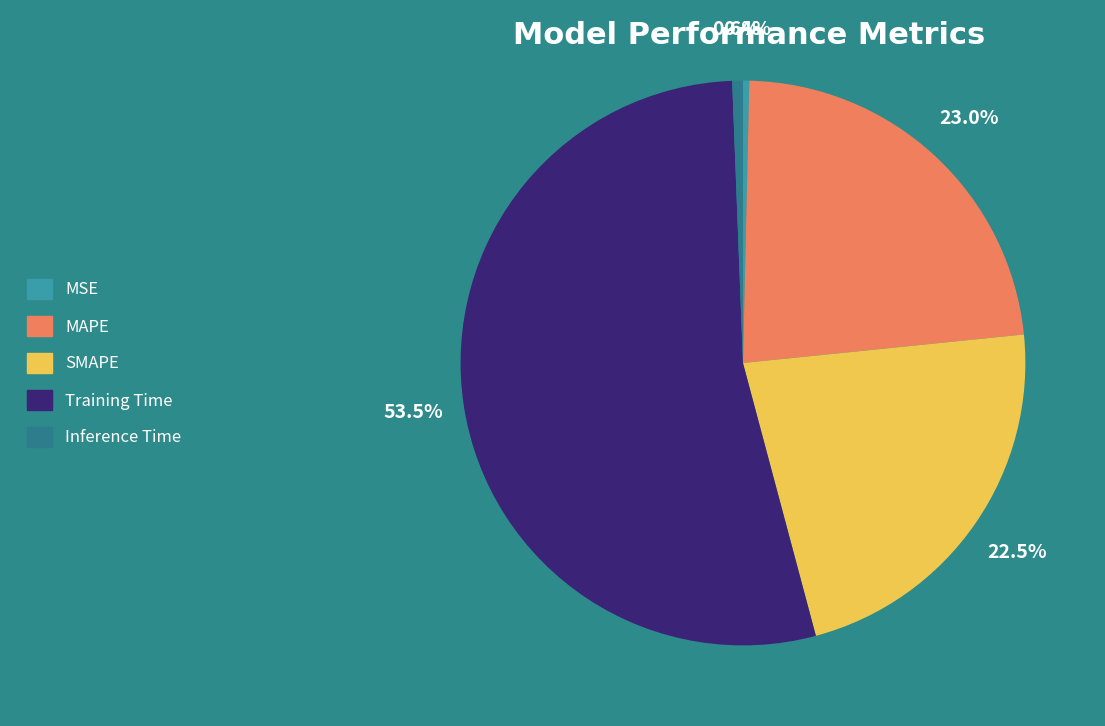

Do MSE and MAPE together represent more than half of the pie?

No